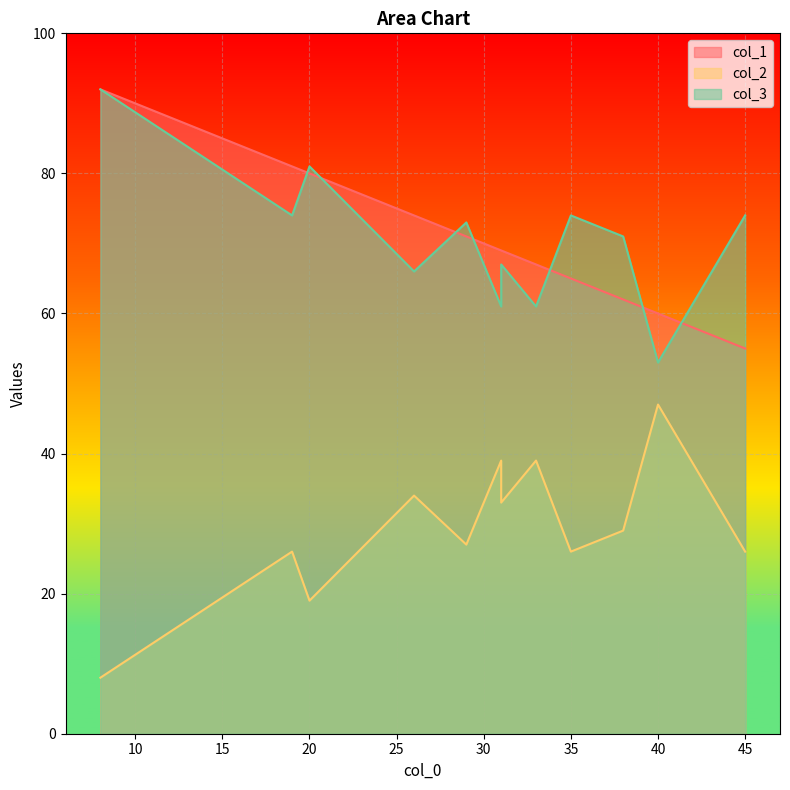

True or false: col_3 has more than 1 points higher than both neighbors.

True